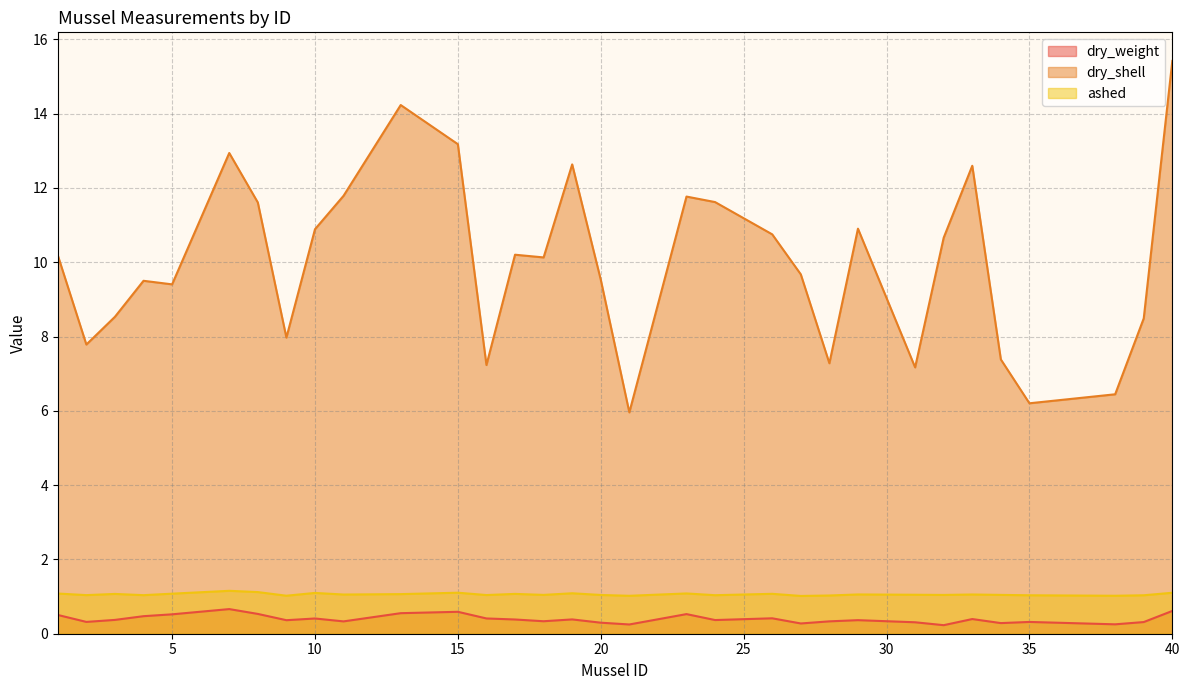

How many lines are shown in the chart?

3